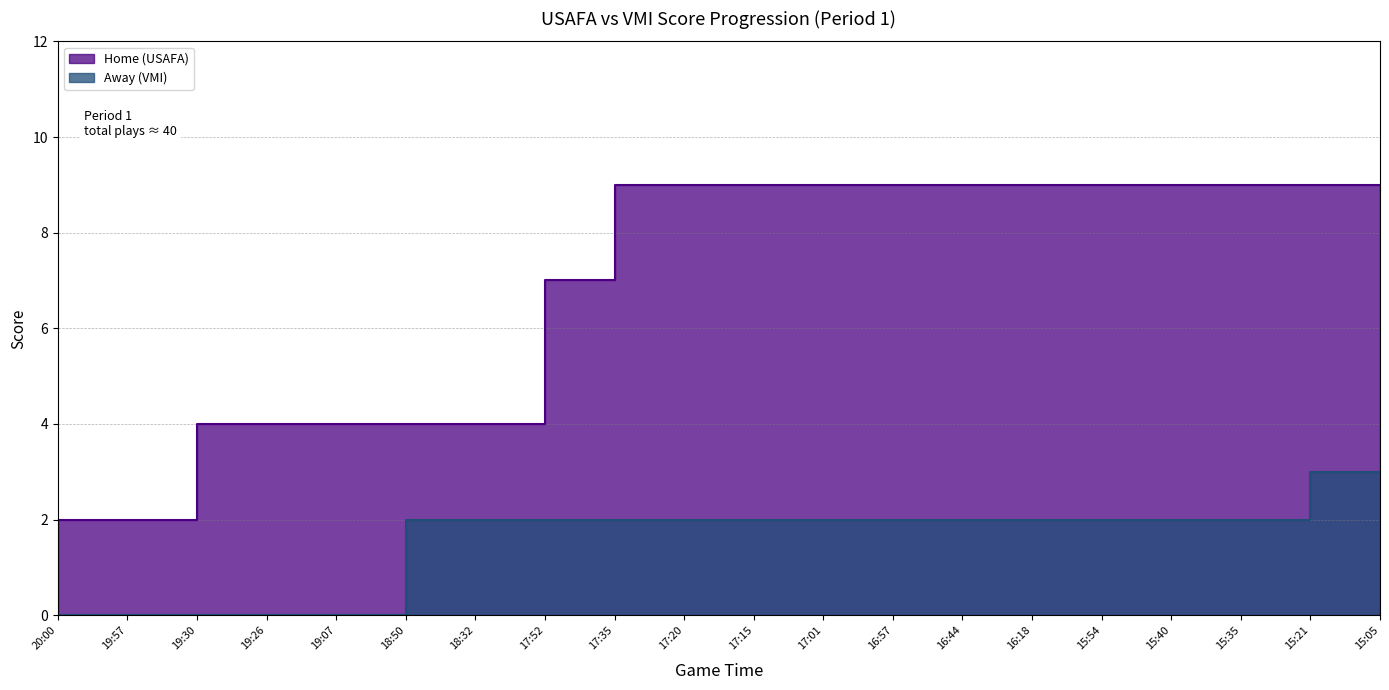

List the labels in order of Away value, smallest first.

20:00, 19:57, 19:30, 19:26, 19:07, 18:50, 18:32, 17:52, 17:35, 17:20, 17:15, 17:01, 16:57, 16:44, 16:18, 15:54, 15:40, 15:35, 15:21, 15:05